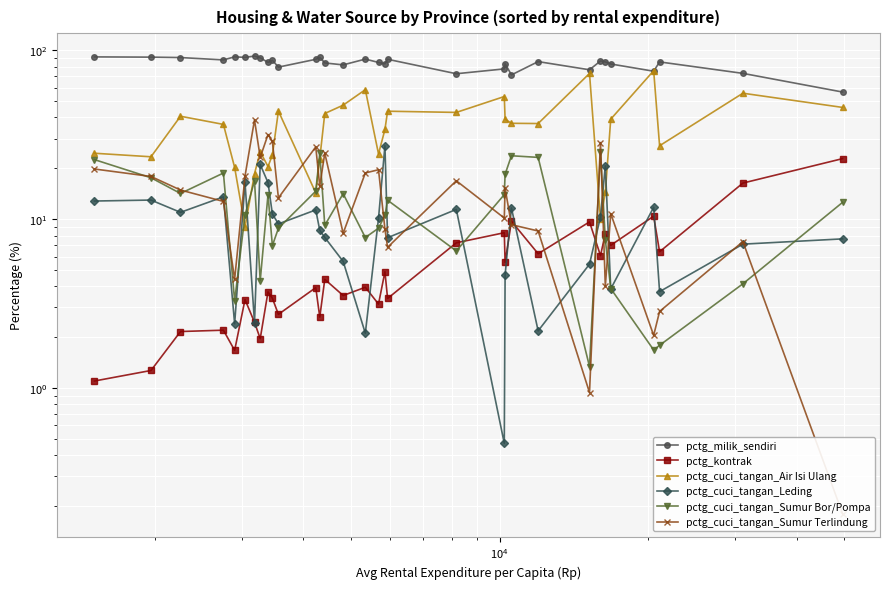

Is the value of pctg_milik_sendiri at 27 greater than the value of pctg_cuci_tangan_Sumur Terlindung at 7?

Yes